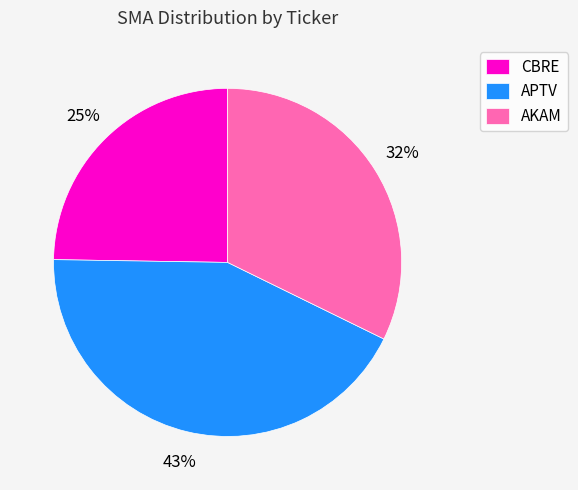

Which has a higher value, CBRE or AKAM?

AKAM